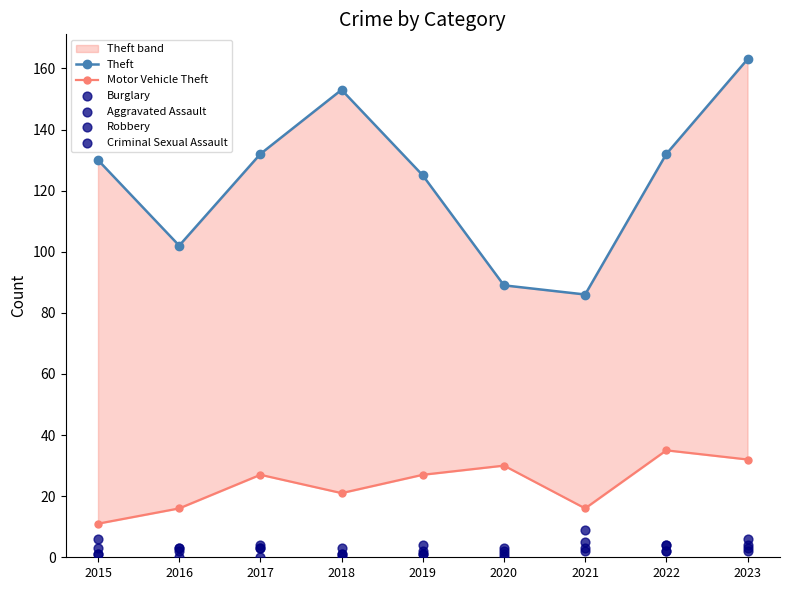

Which series contains the highest Y value?

Theft